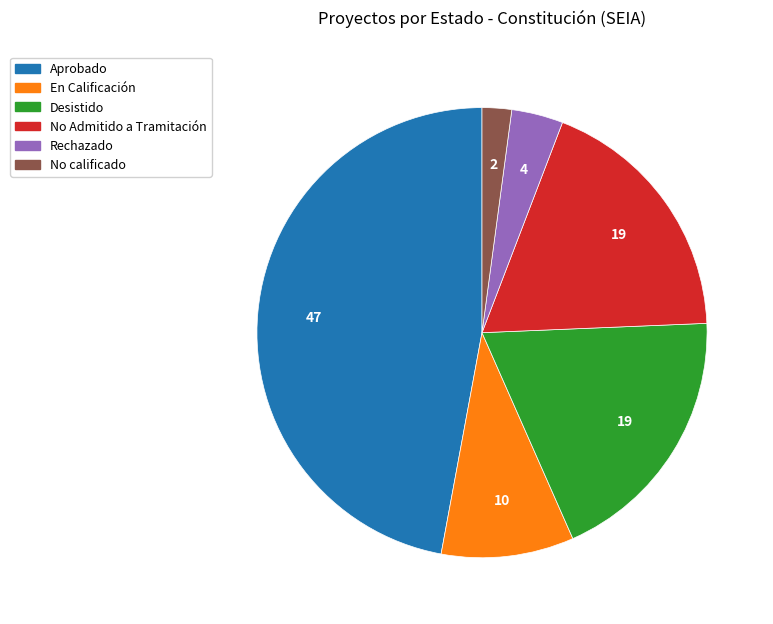

Which category has the biggest portion of the pie?

Aprobado